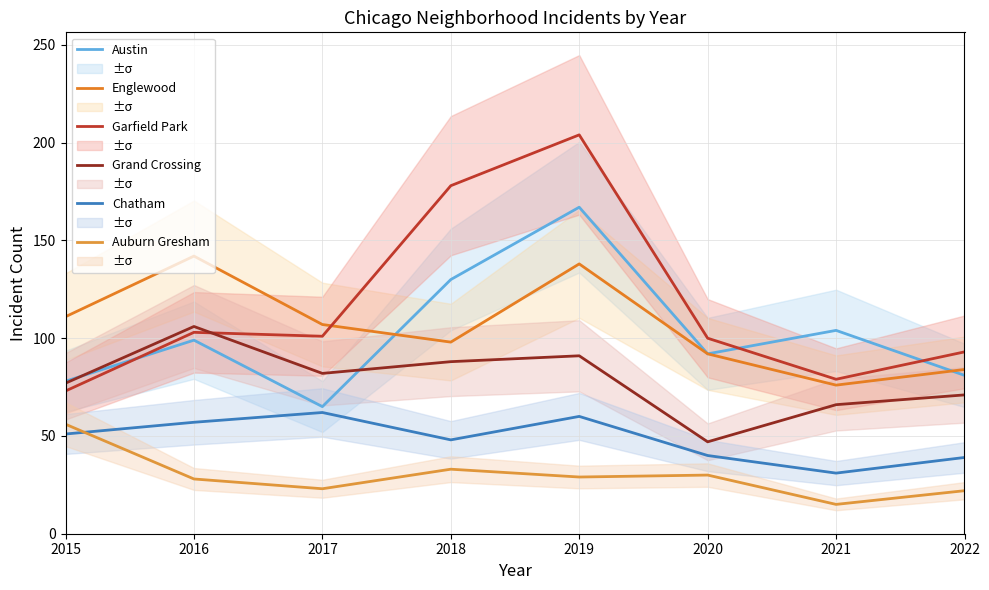

Reading left to right, list all the values displayed in this chart.

Austin: 78	99	65	130	167	92	104	81
Englewood: 111	142	107	98	138	92	76	84
Garfield Park: 73	103	101	178	204	100	79	93
Grand Crossing: 77	106	82	88	91	47	66	71
Chatham: 51	57	62	48	60	40	31	39
Auburn Gresham: 56	28	23	33	29	30	15	22